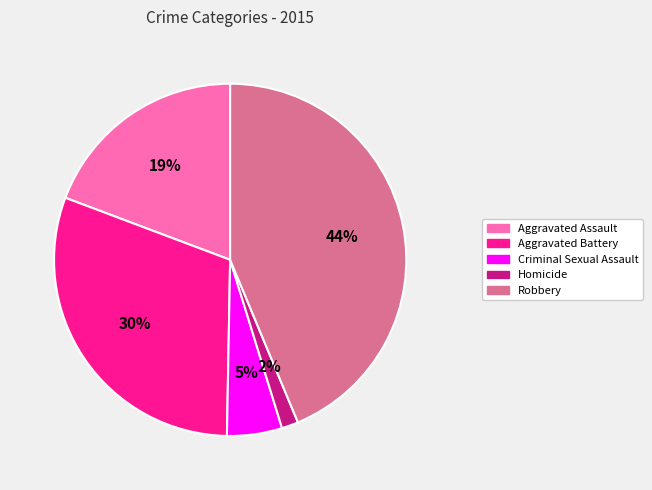

Count the number of slices in the pie.

5